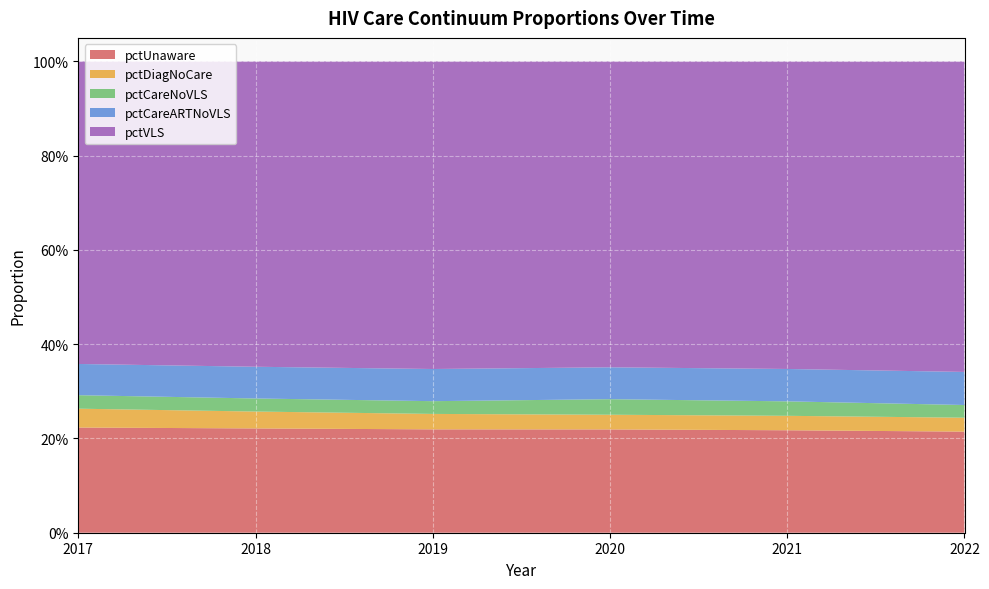

Reading left to right, what are all the values shown in this chart?

pctUnaware: 0.2	0.2	0.2	0.2	0.2	0.2
pctDiagNoCare: 0.0	0.0	0.0	0.0	0.0	0.0
pctCareNoVLS: 0.0	0.0	0.0	0.0	0.0	0.0
pctCareARTNoVLS: 0.1	0.1	0.1	0.1	0.1	0.1
pctVLS: 0.6	0.6	0.7	0.6	0.7	0.7